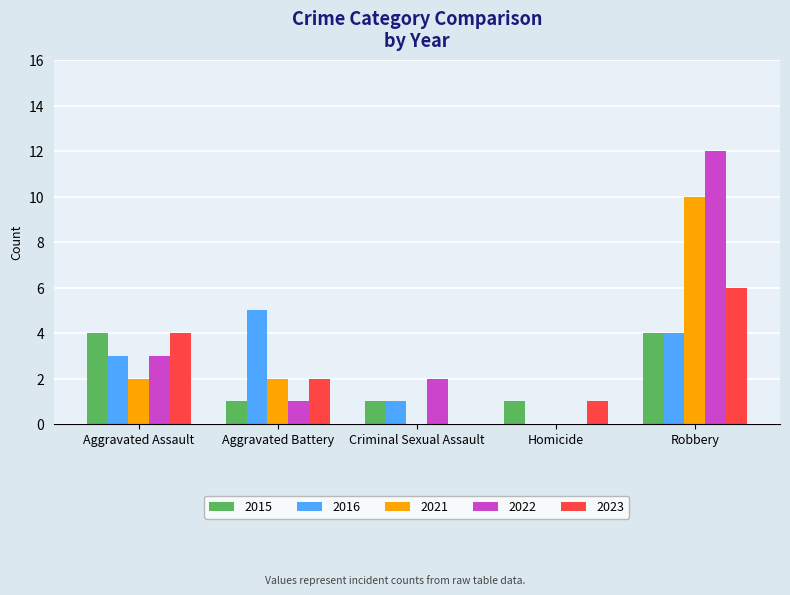

What is the total value across all series at Aggravated Battery?

11